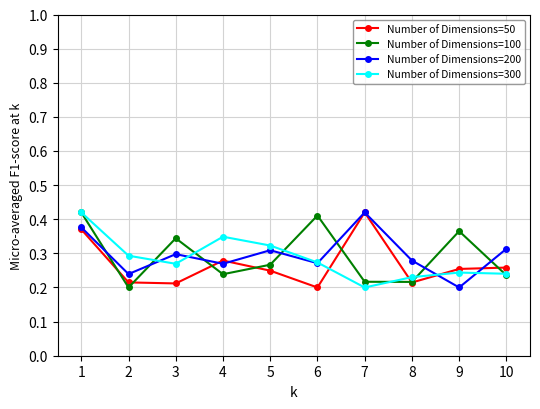

What is the sum of all Number of Dimensions=100 values?

2.9